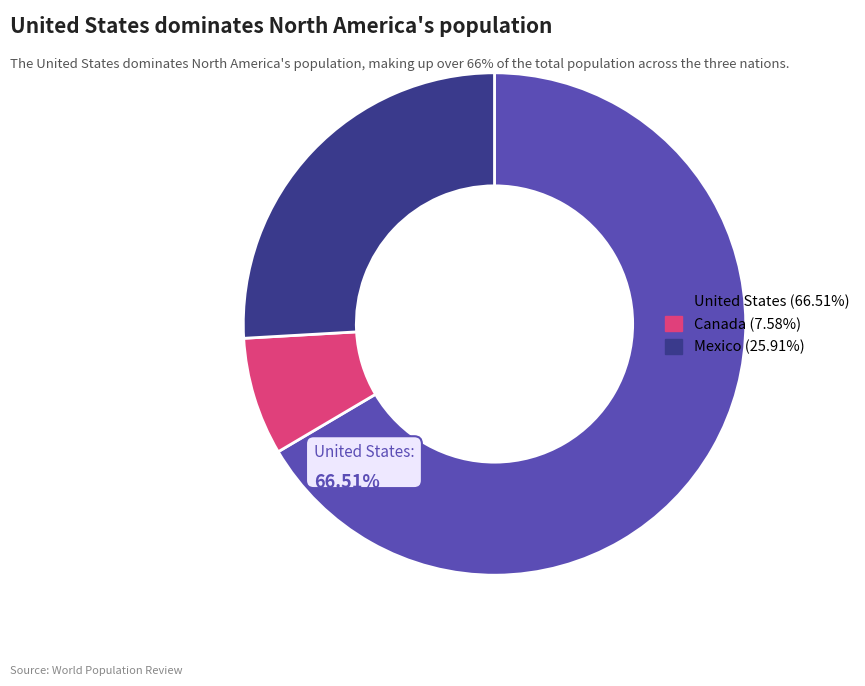

Does any single category account for the majority?

Yes